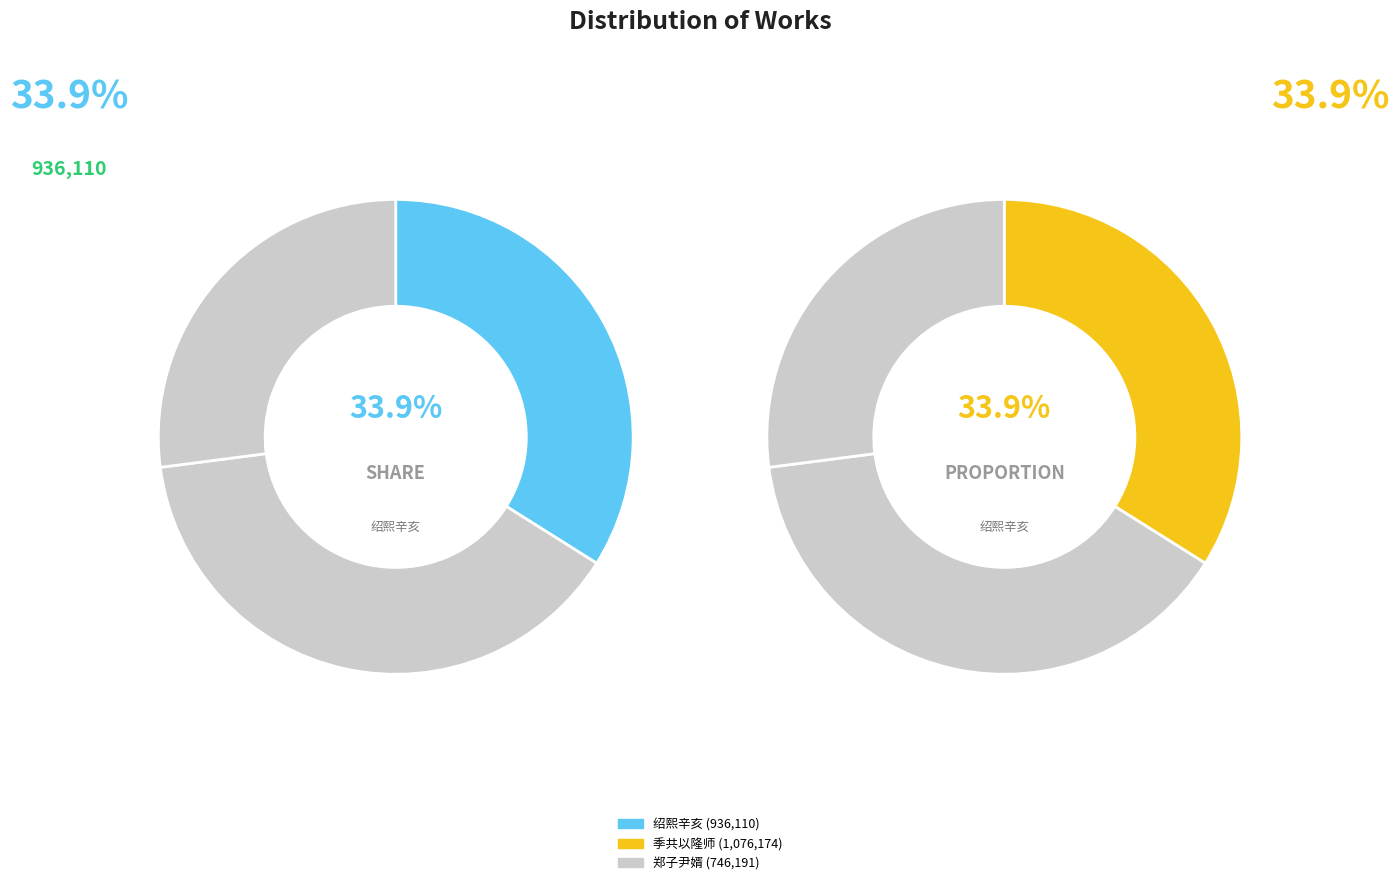

What is the total percentage of 郑子尹婿生日作长句示之 and 绍熙辛亥九月四日雨后白龙挂西北方复雨三日作长句记之?

61.0%